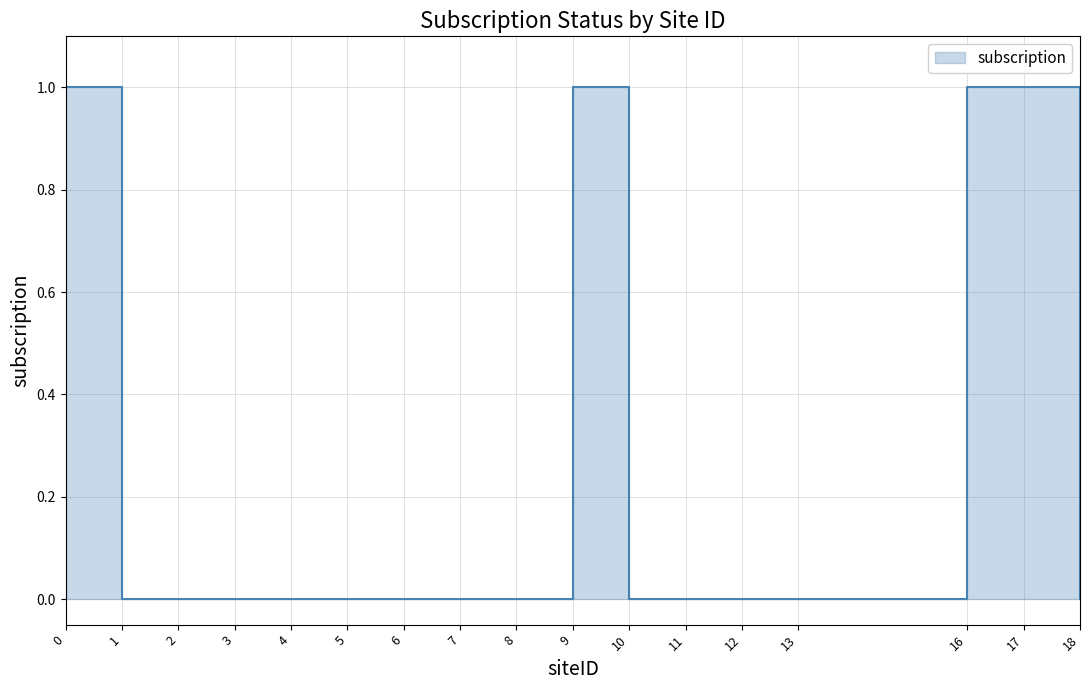

True or false: there are more than 0 points higher than both neighbors.

True